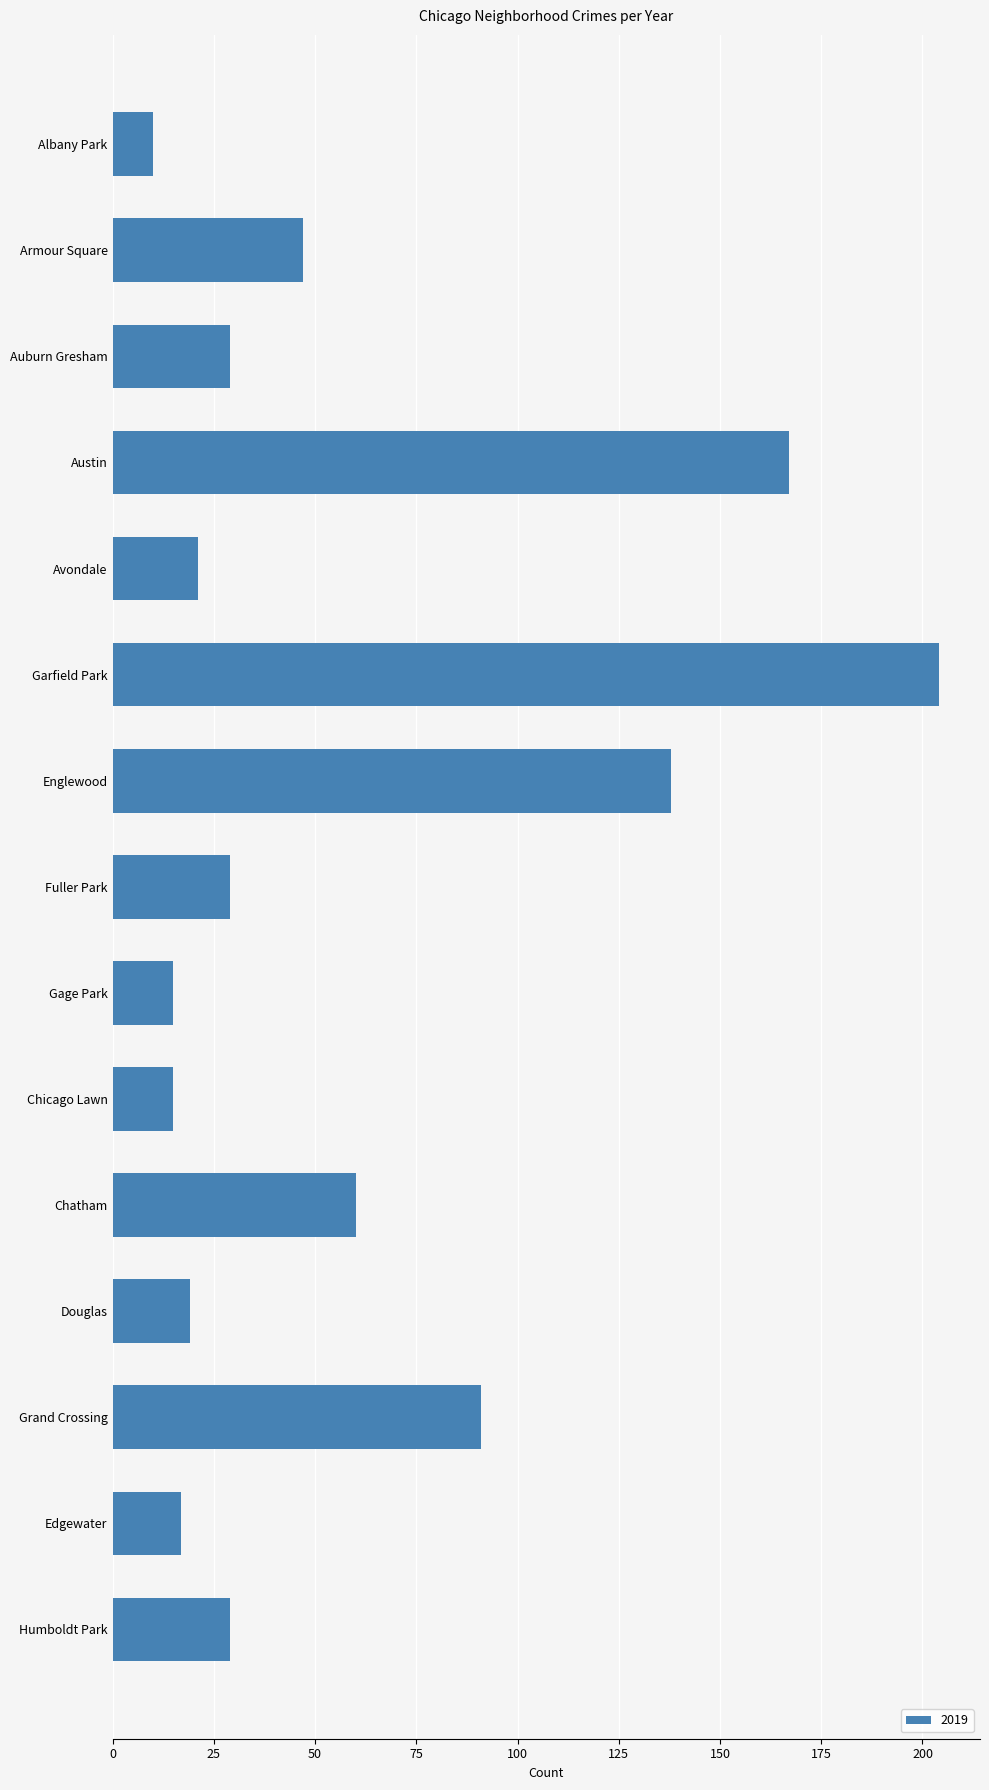

Which has a higher value, Edgewater or Humboldt Park?

Humboldt Park